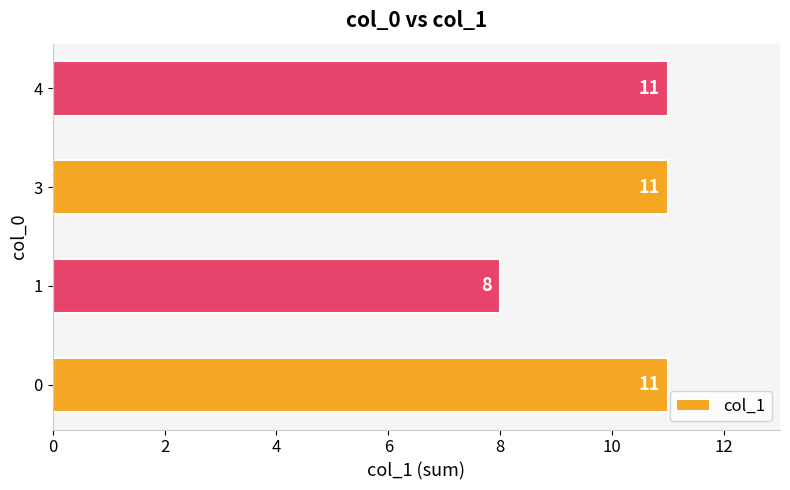

What is the greatest value displayed?

11